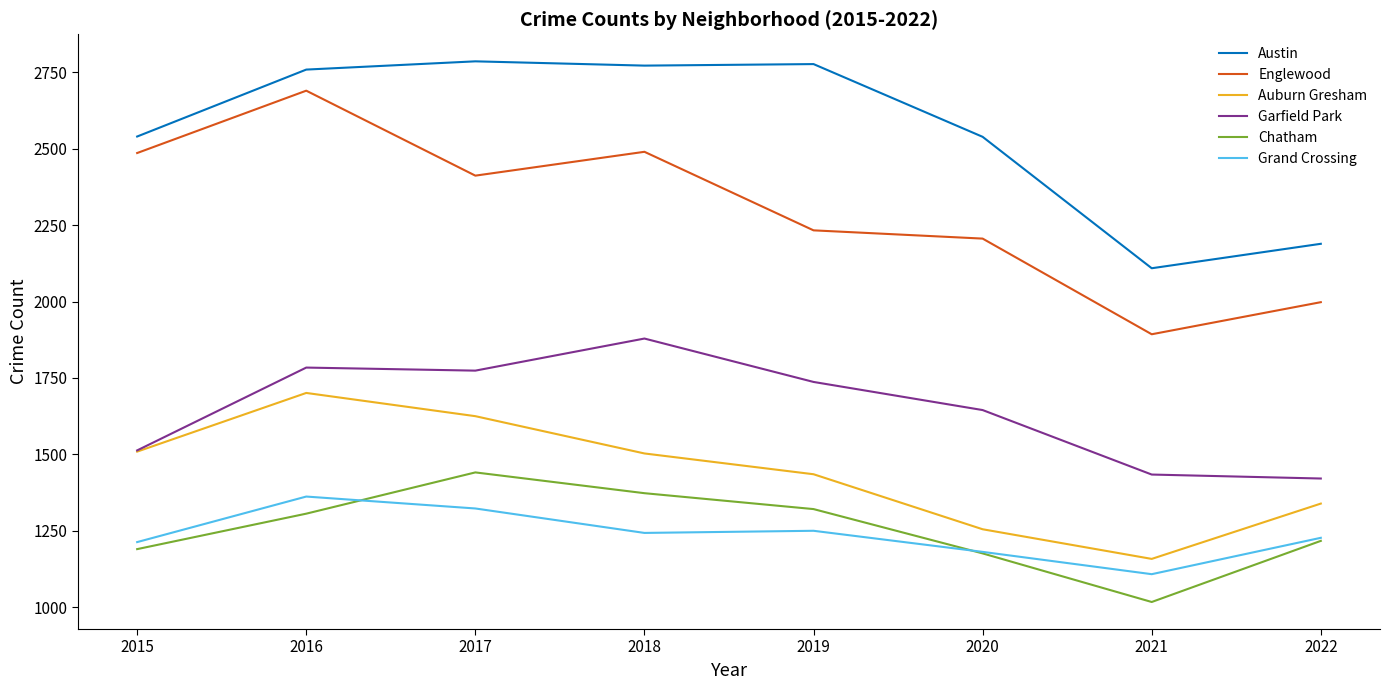

True or false: Englewood has a value of 2206 at 2020.

True